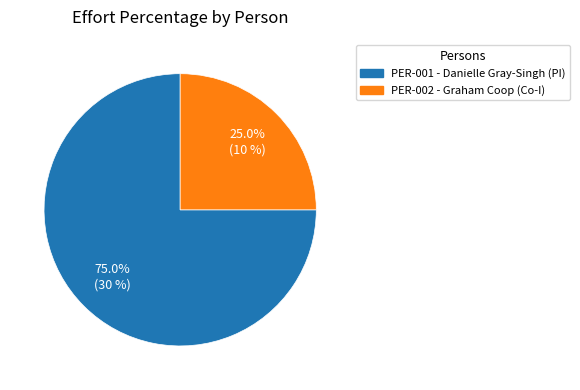

Count the number of slices in the pie.

2